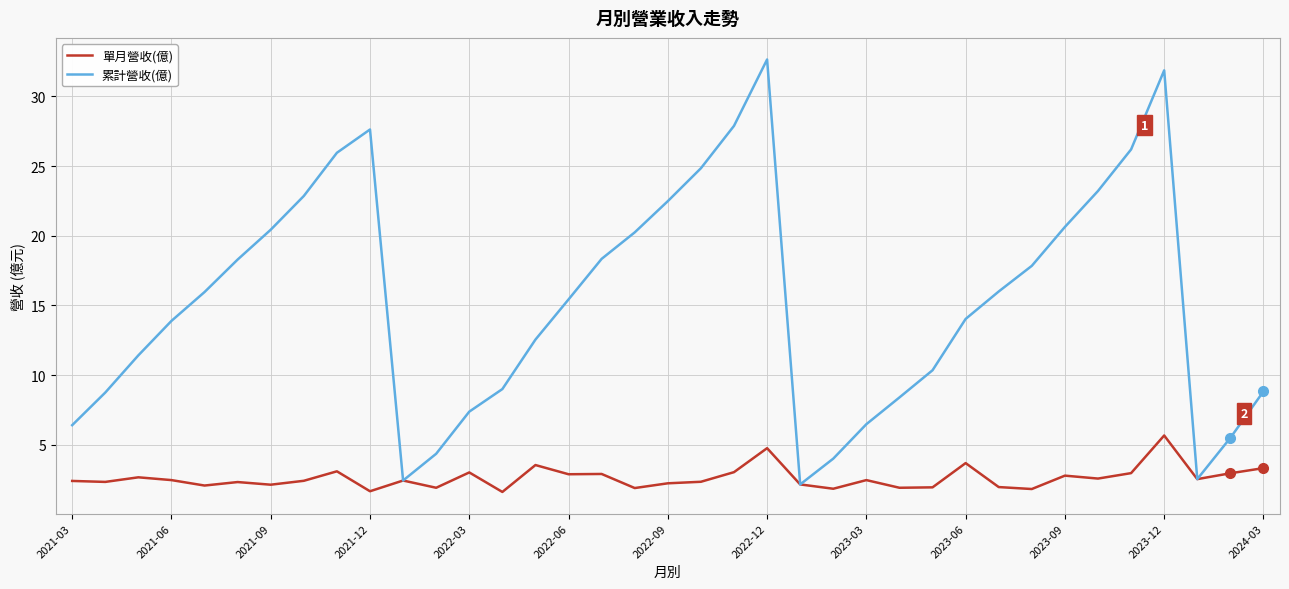

List the series in order of their peak value, highest first.

累計營收(億), 單月營收(億)